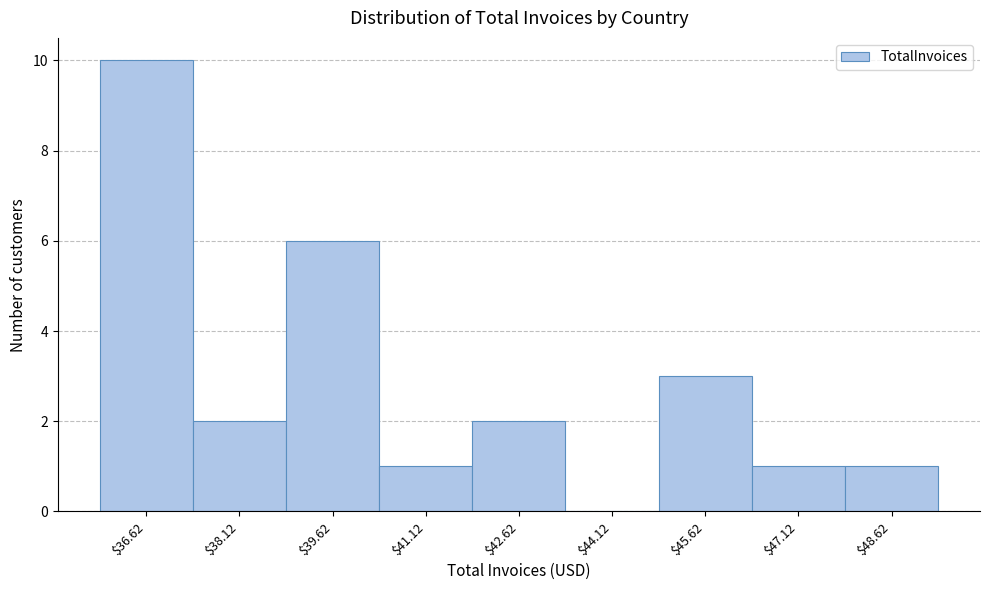

What is the greatest value displayed?

10